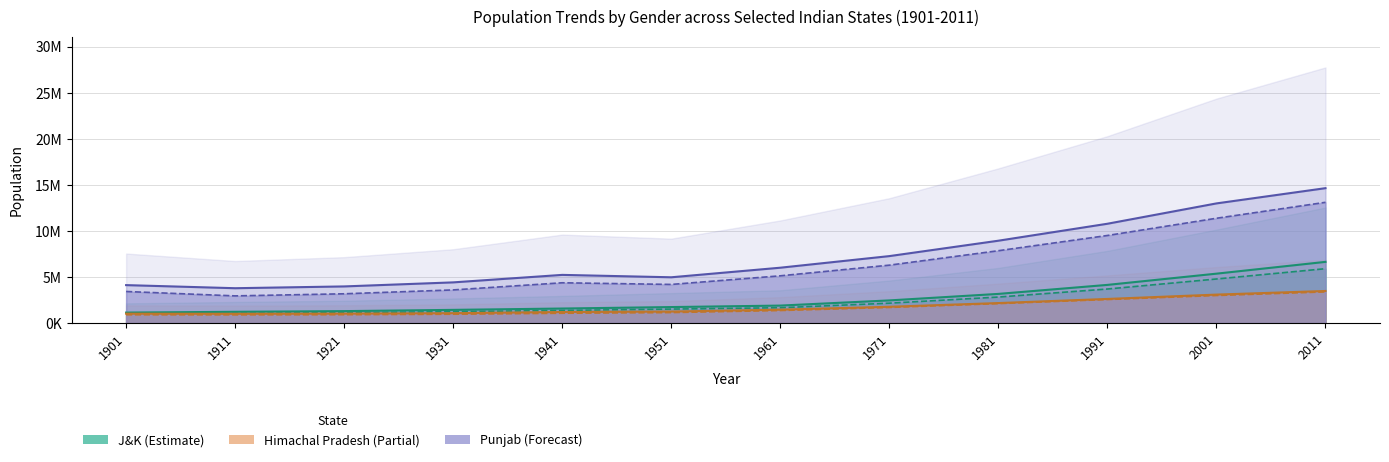

At which label does PB Female (line) first exceed 5127503?

1971